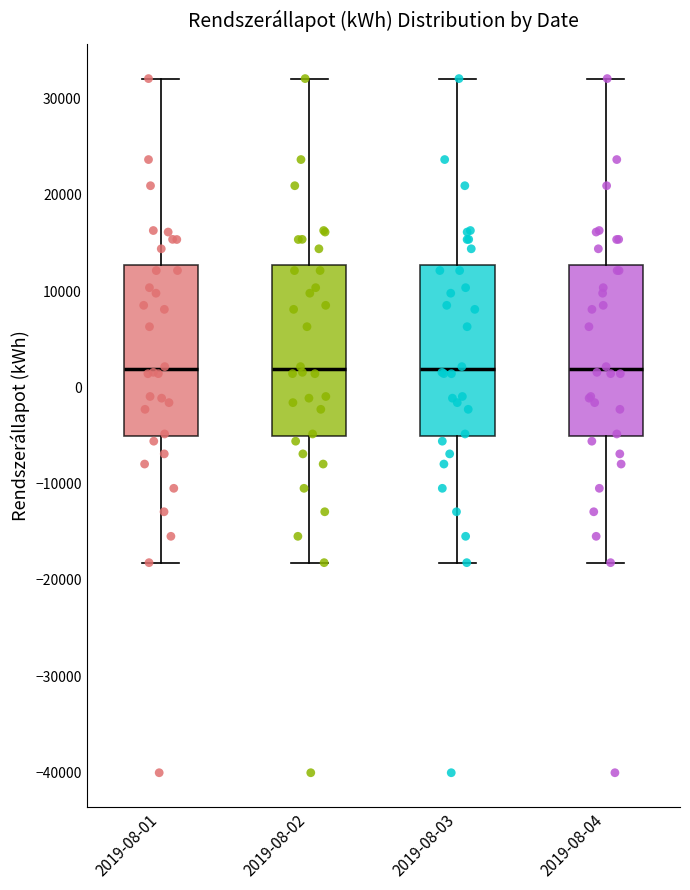

Reading left to right, read every box against the y-axis: the position of its median line, the range the box covers, and the ends of its whiskers. The values are not printed on the chart, so give them approximately, as read against the axis.

2019-08-01: median 2000, box -5000 to 13000, whiskers -18000 to 32000
2019-08-02: median 2000, box -5000 to 13000, whiskers -18000 to 32000
2019-08-03: median 2000, box -5000 to 13000, whiskers -18000 to 32000
2019-08-04: median 2000, box -5000 to 13000, whiskers -18000 to 32000